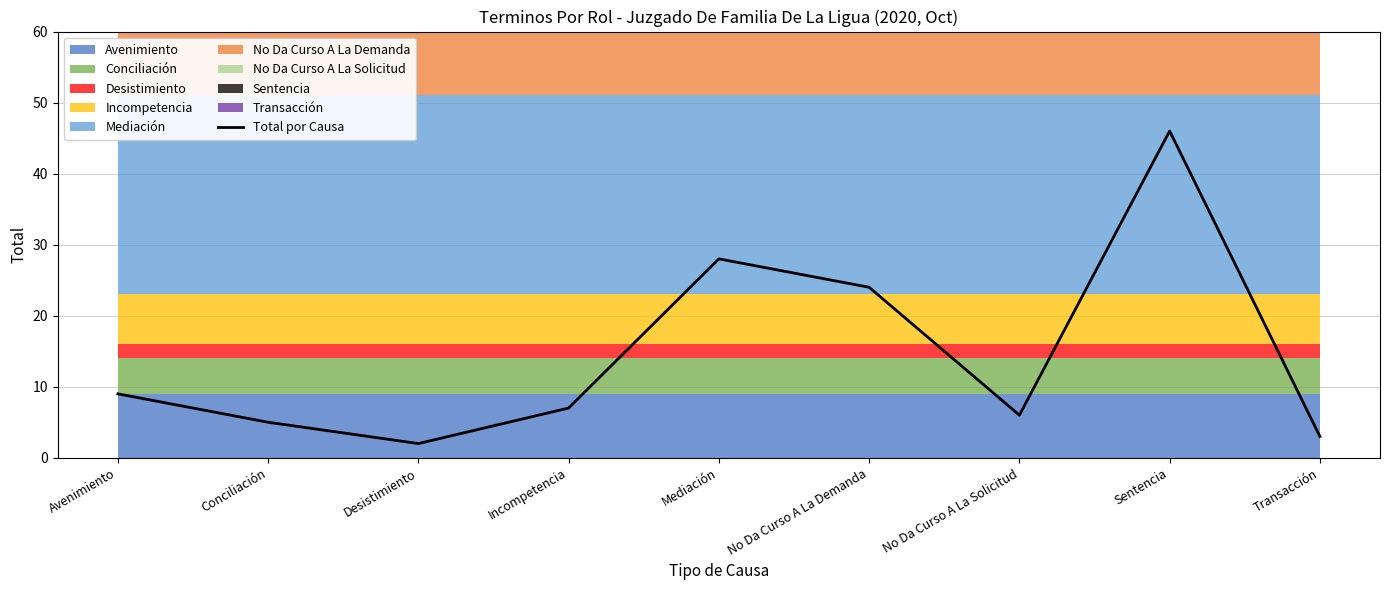

What is the average value?

14